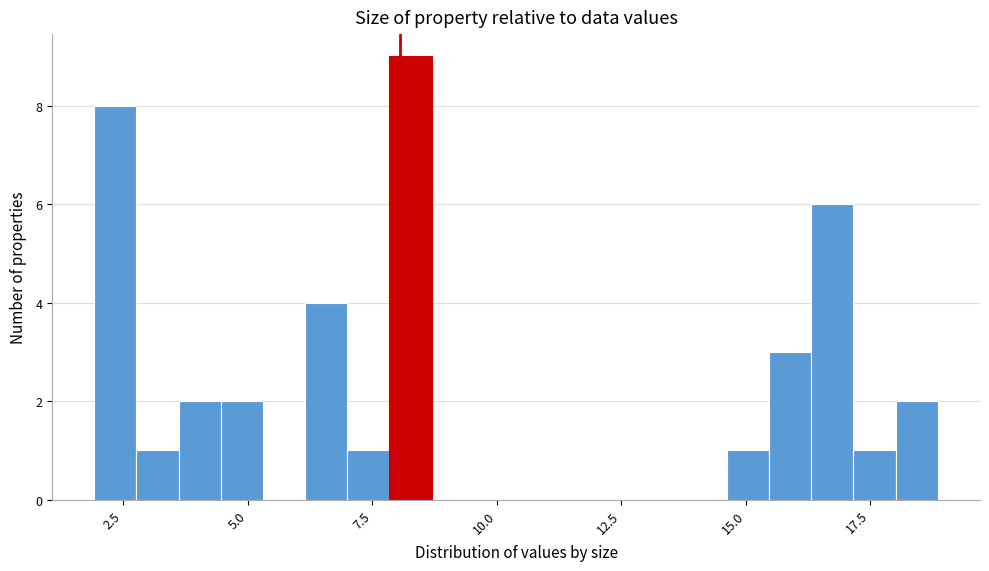

Read against the x-axis, roughly where is the centre of the tallest bar?

8.5